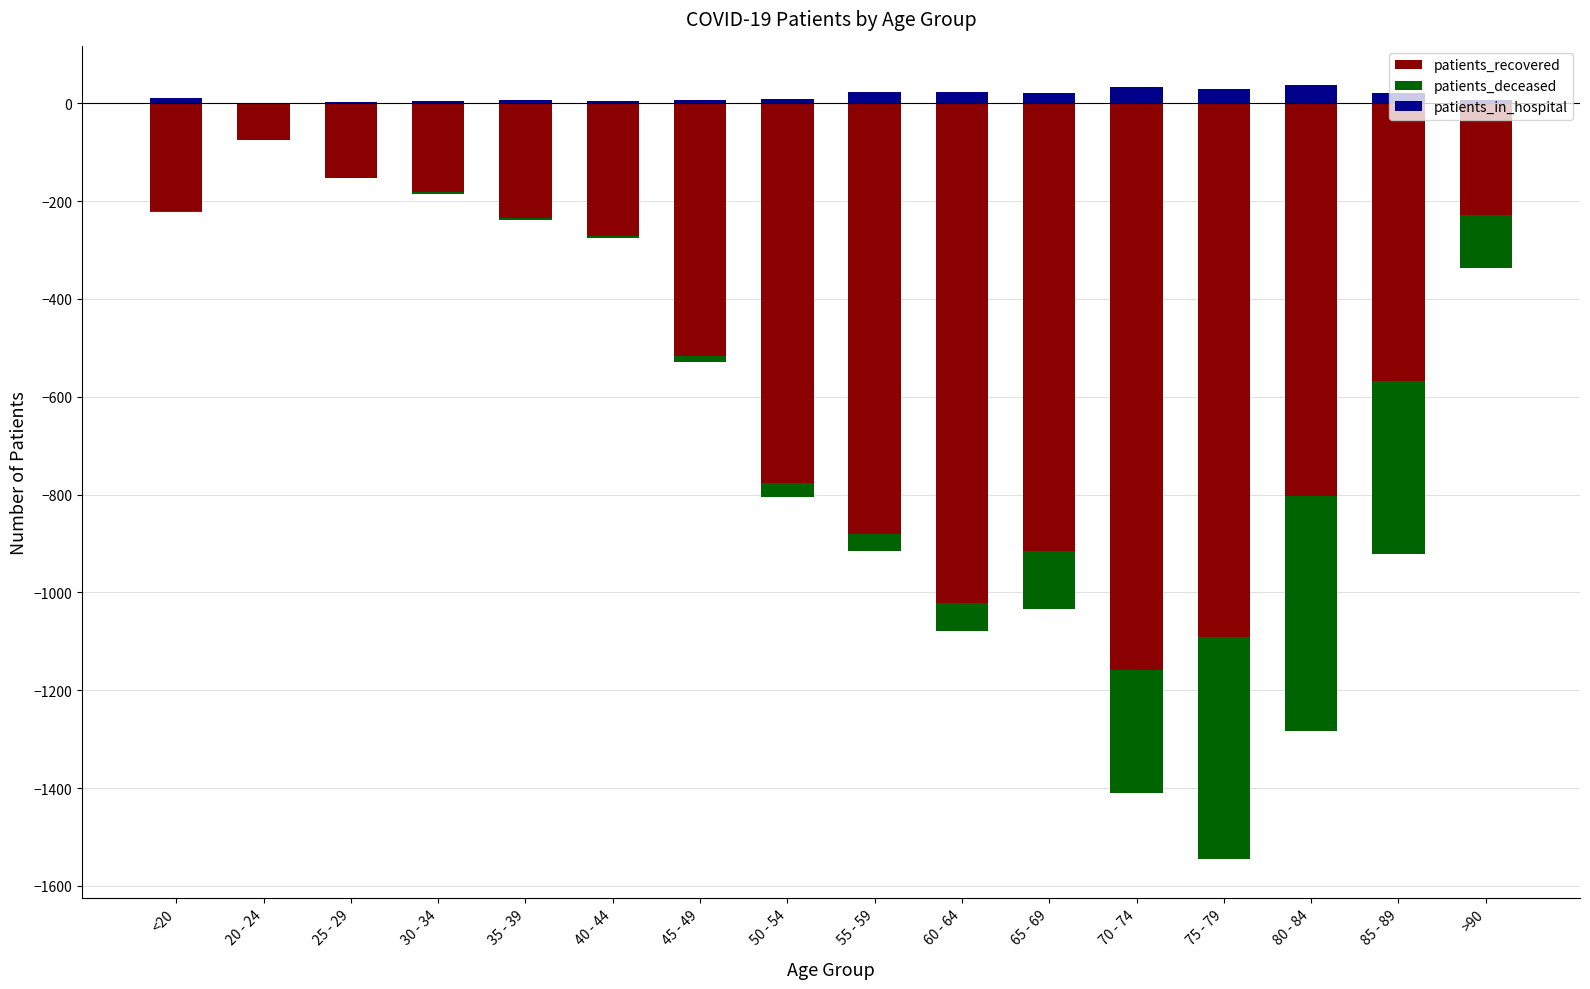

What is the spread (max minus min) of values at 85 - 89?

588